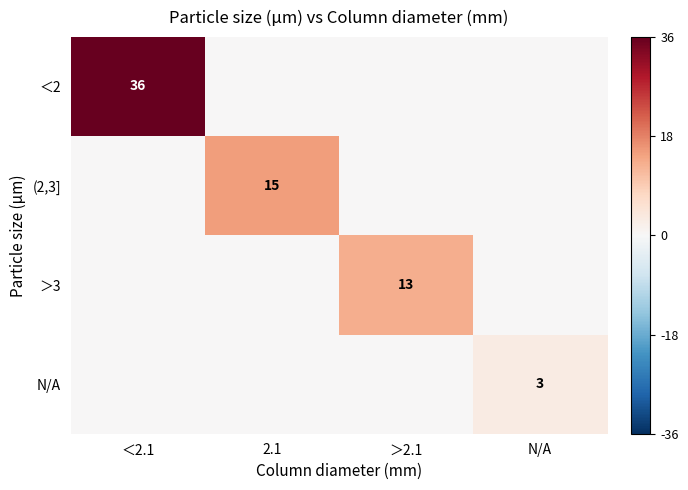

True or false: ＜2 has a value of 36 at ＜2.1.

True